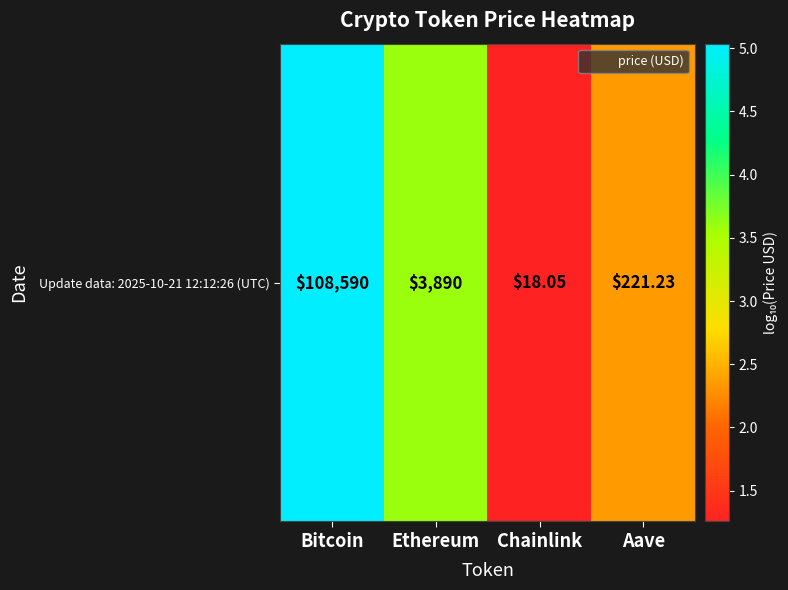

Read the value at Aave.

2.3